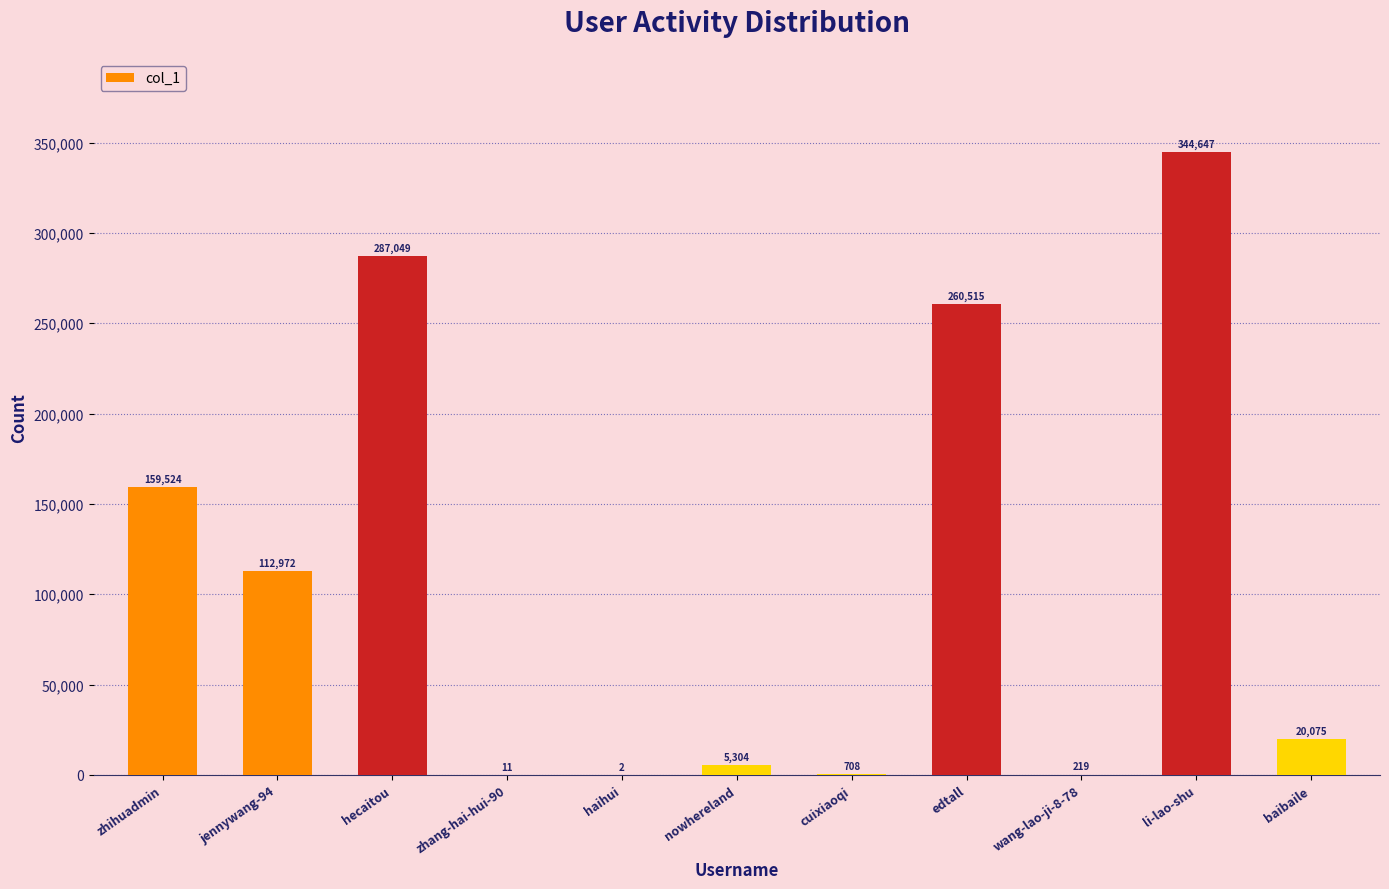

Where is the data nearest to the value 172324?

zhihuadmin